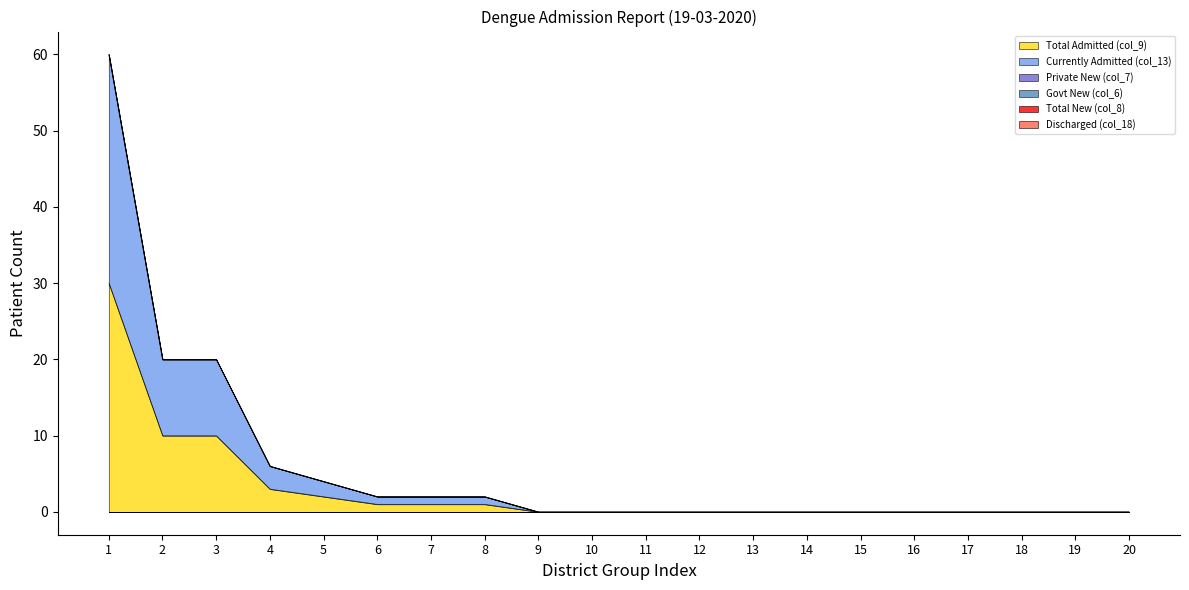

List the series in order of their peak value, highest first.

Total Admitted (col_9), Currently Admitted (col_13), Govt New (col_6), Private New (col_7), Total New (col_8), Discharged (col_18)